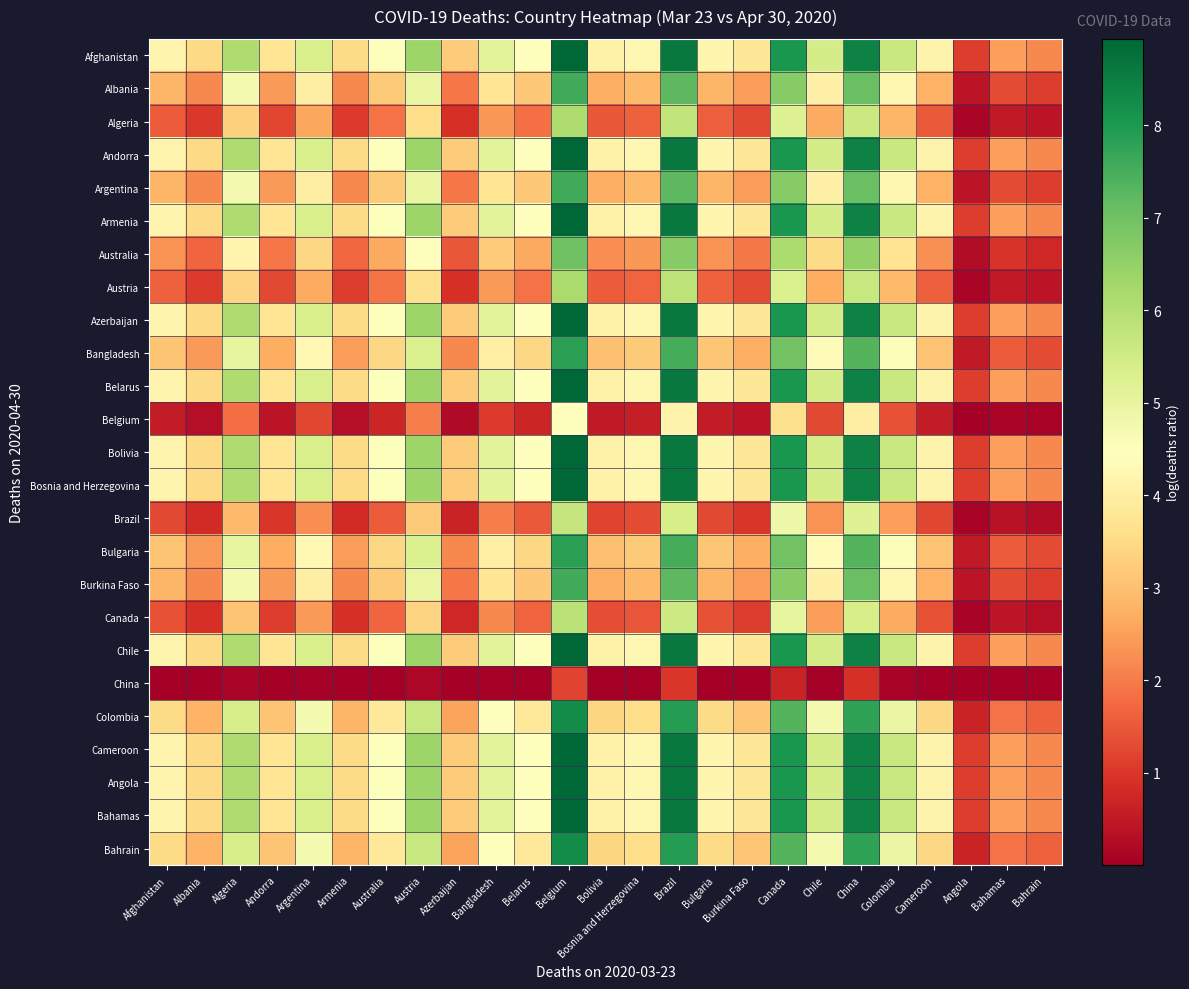

What is the spread (max minus min) of values at China?

7.6